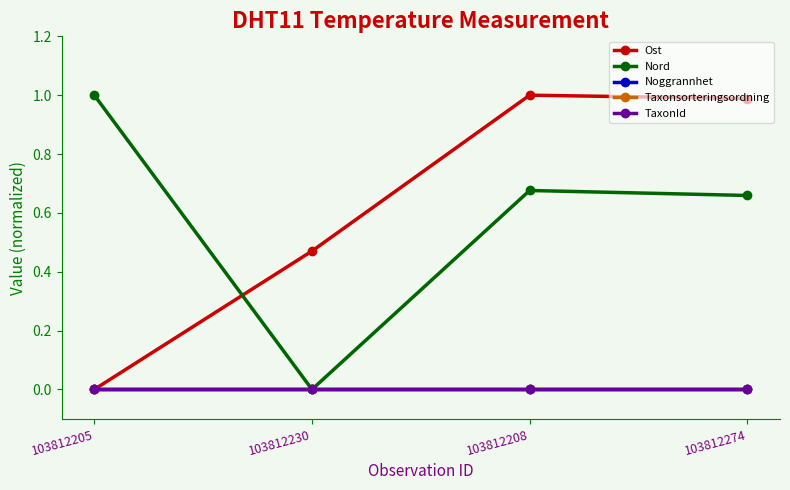

Is it true that Nord equals 1.0 at 103812205?

True